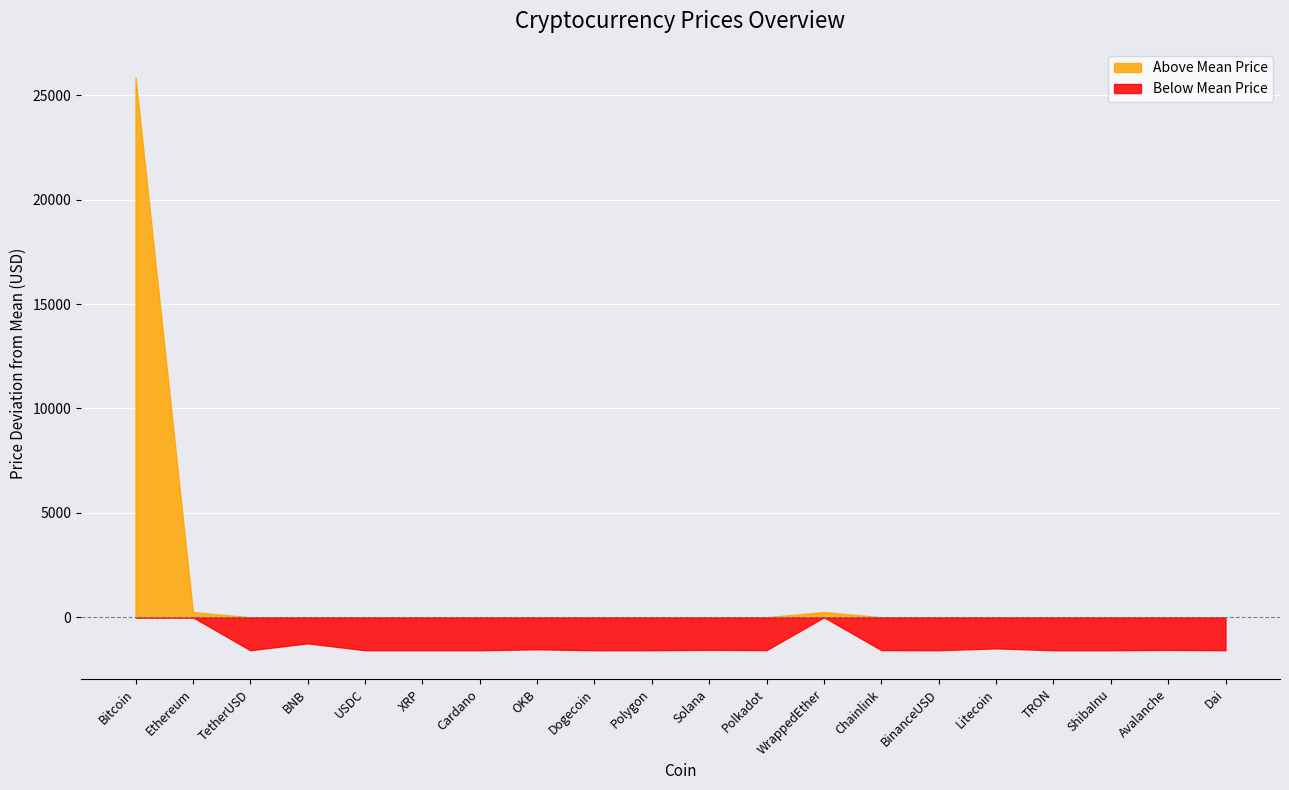

How many interior local peaks (higher than both neighbors) does the data have?

6